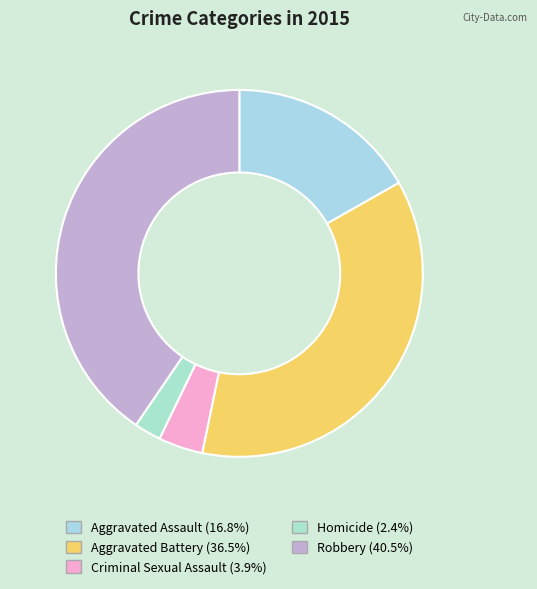

The Aggravated Battery slice represents 36% of the pie. True or false?

True